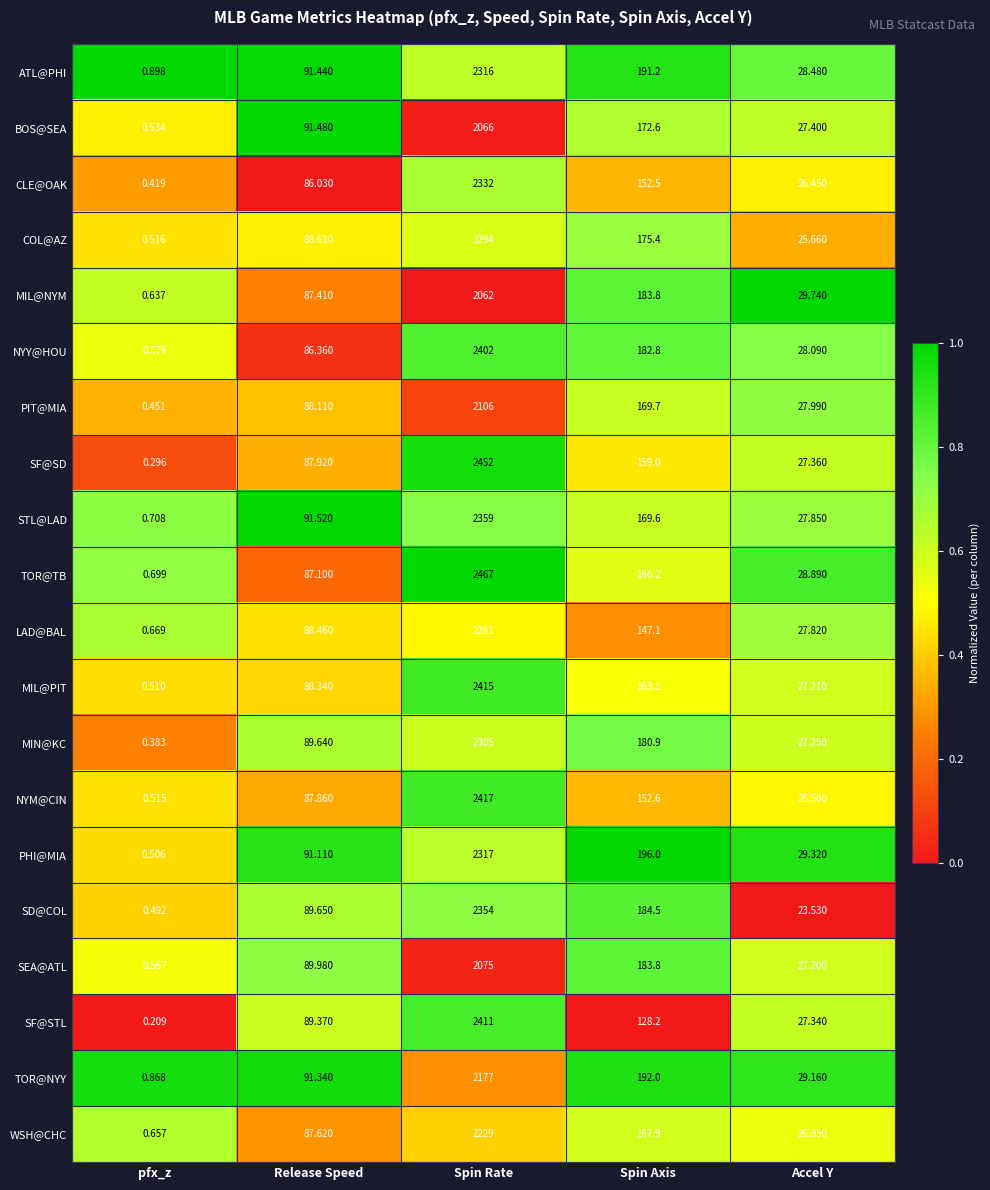

Between pfx_z and Spin Axis, which series saw the biggest shift?

PHI@MIA